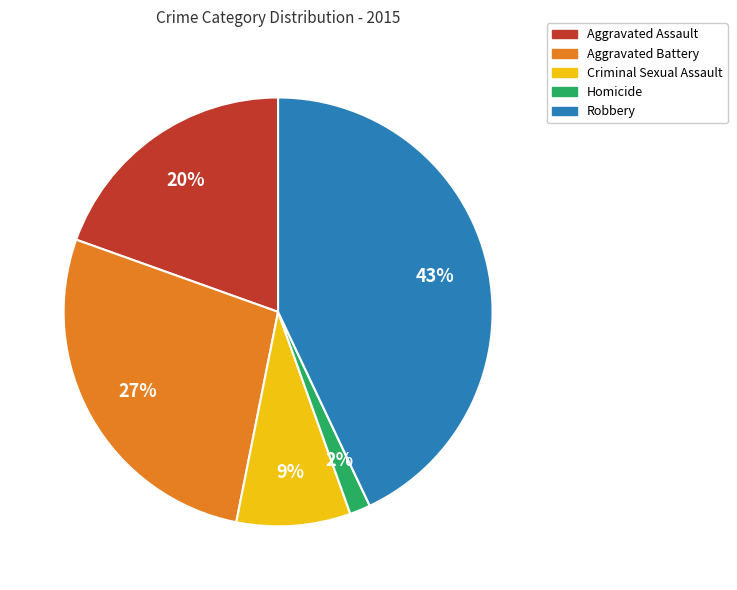

Which has a higher value, Aggravated Assault or Homicide?

Aggravated Assault